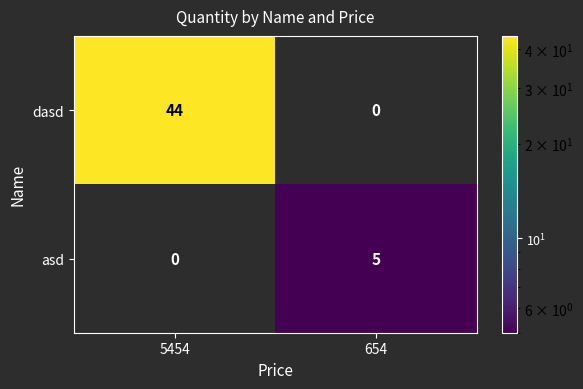

What is the difference between the maximum and minimum values in the dasd series?

44